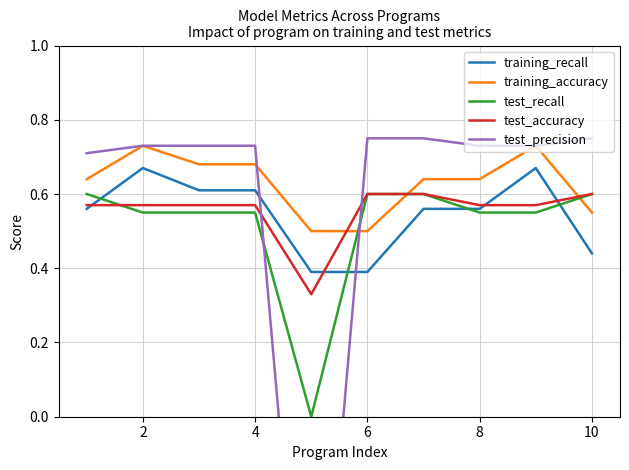

At how many categories does at least one series exceed 0?

10